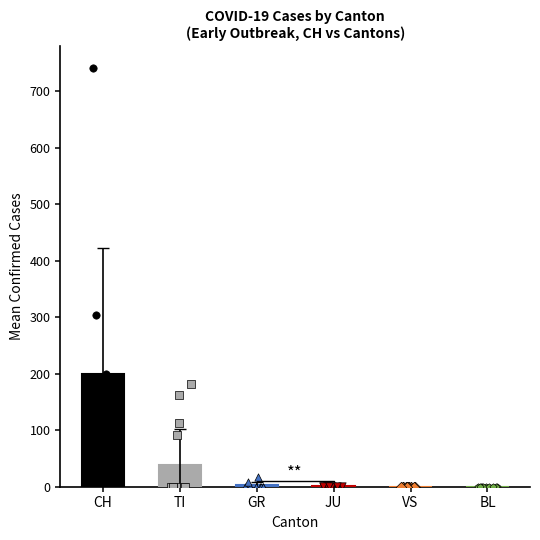

Is the value of GR at 7 greater than the value of CH at VS?

No